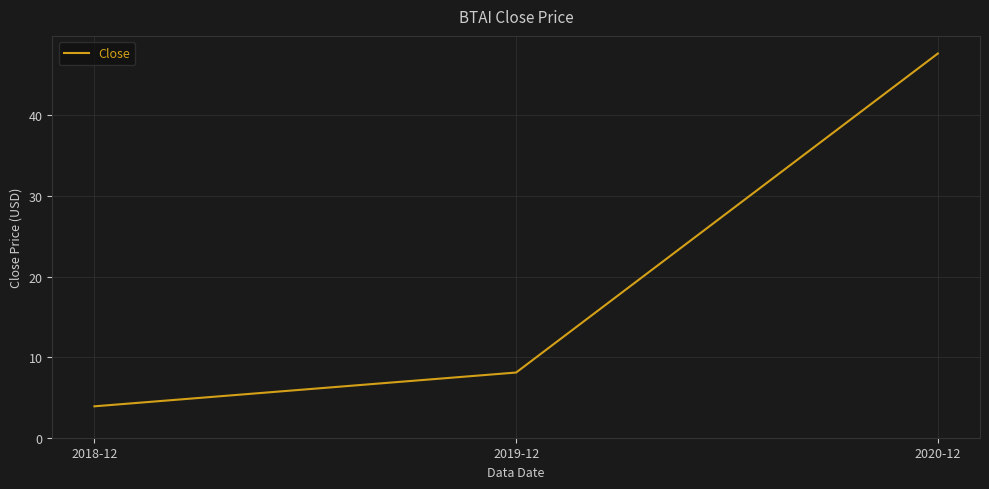

Reading left to right, extract all data points from this chart.

3.9	8.1	47.7